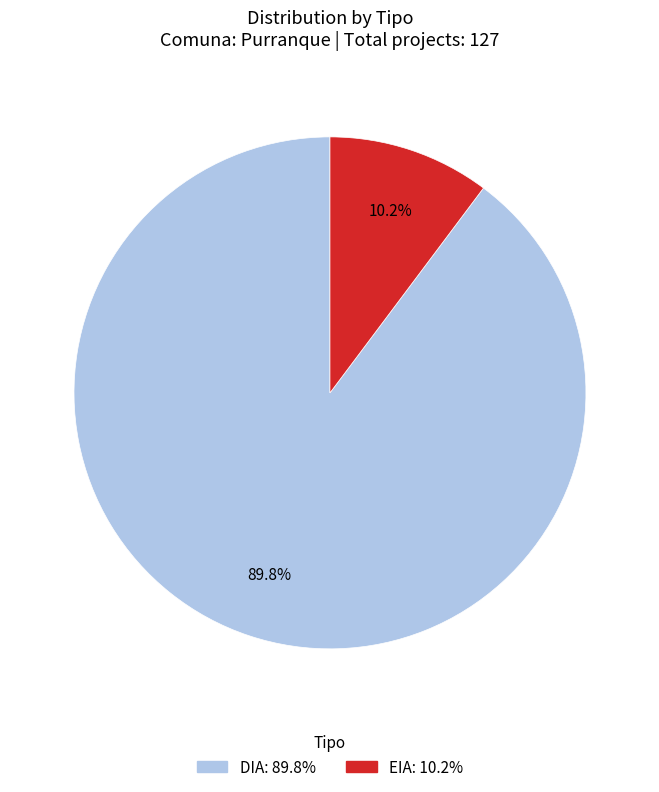

Which slice is the largest?

DIA